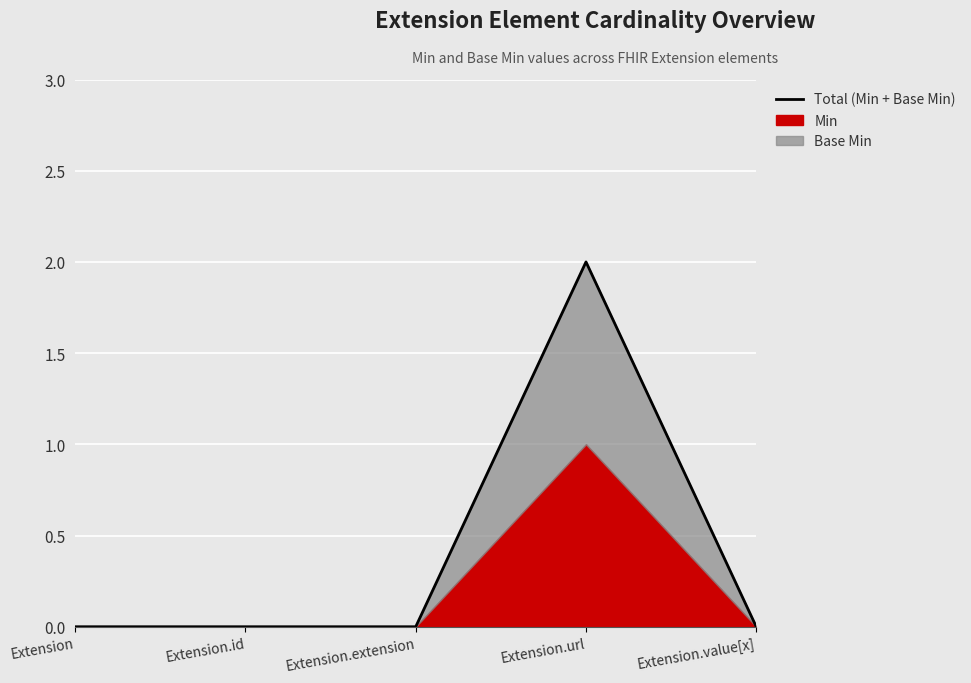

Reading left to right, list all the values displayed in this chart.

Extension=0	Extension.id=0	Extension.extension=0	Extension.url=2	Extension.value[x]=0